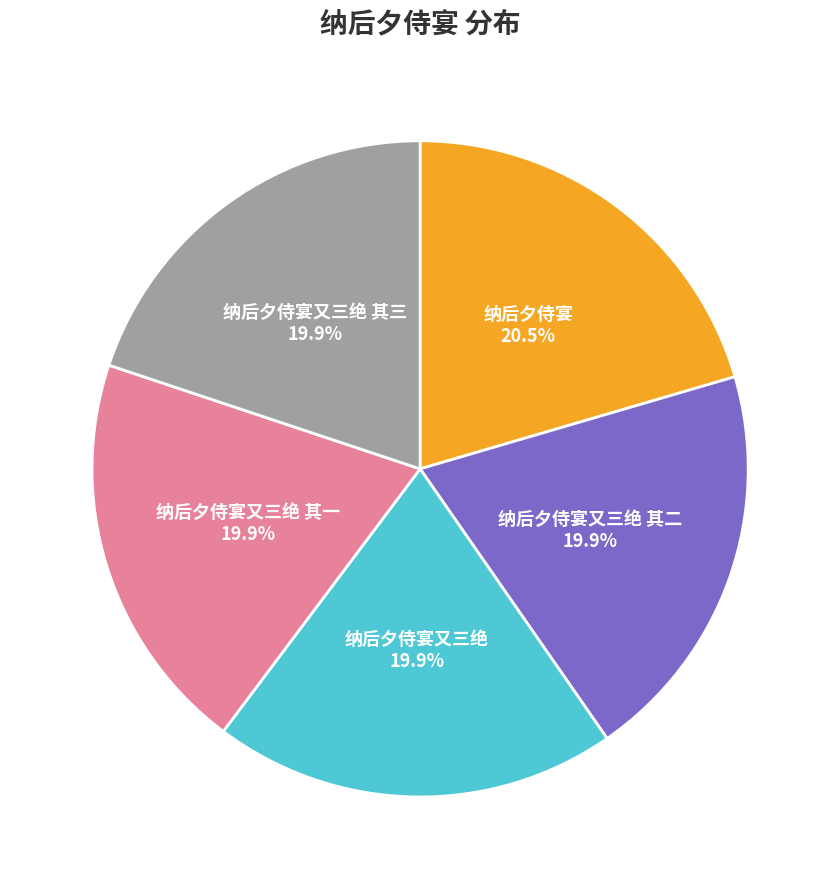

To the nearest percent, what is the difference between the largest and smallest slice percentages?

1%